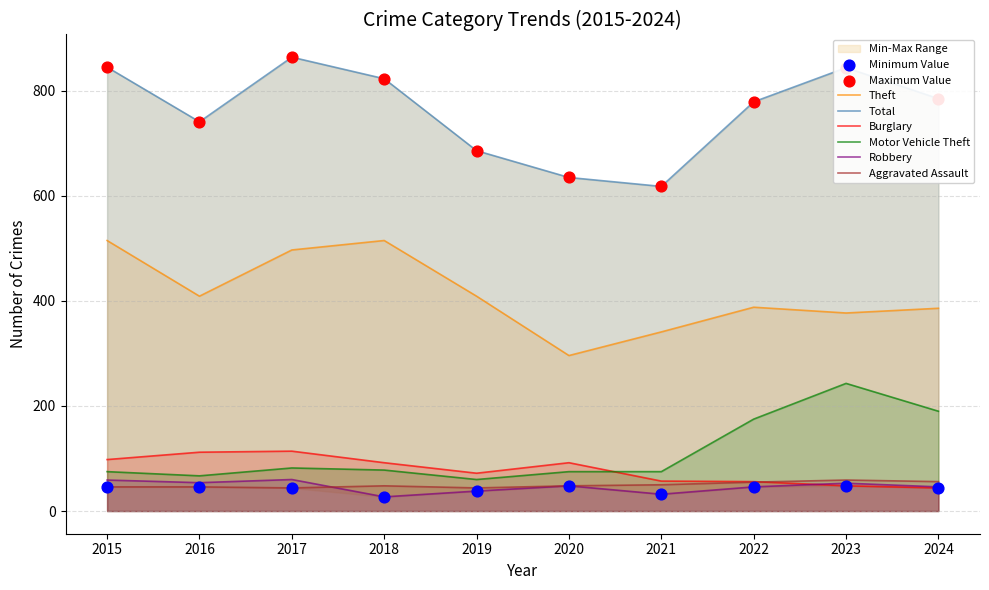

Which series contains the highest Y value?

Total